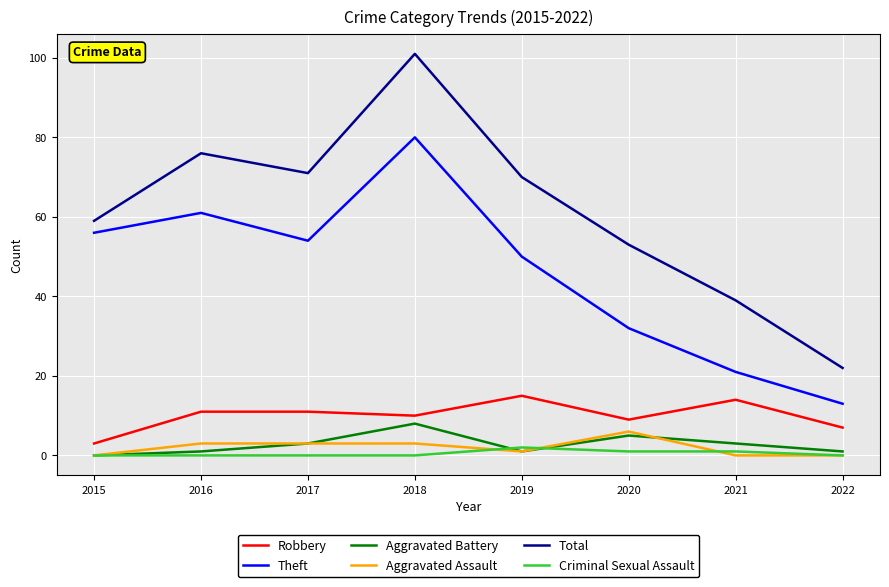

The Aggravated Battery series shows 8 at 2018. True or false?

True